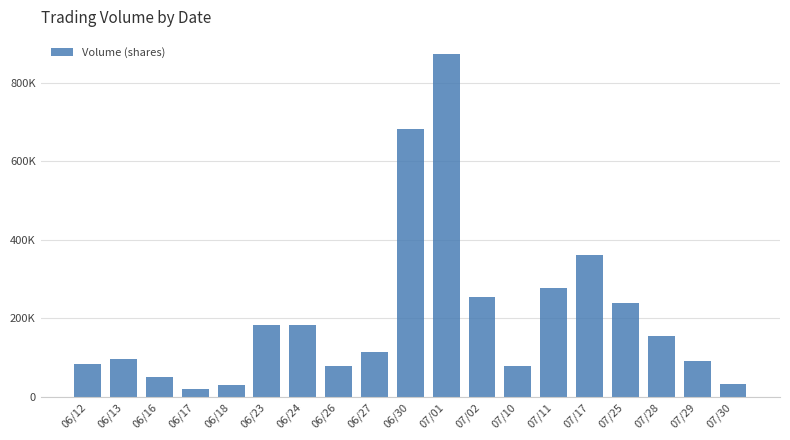

How many distinct data groups are displayed?

1